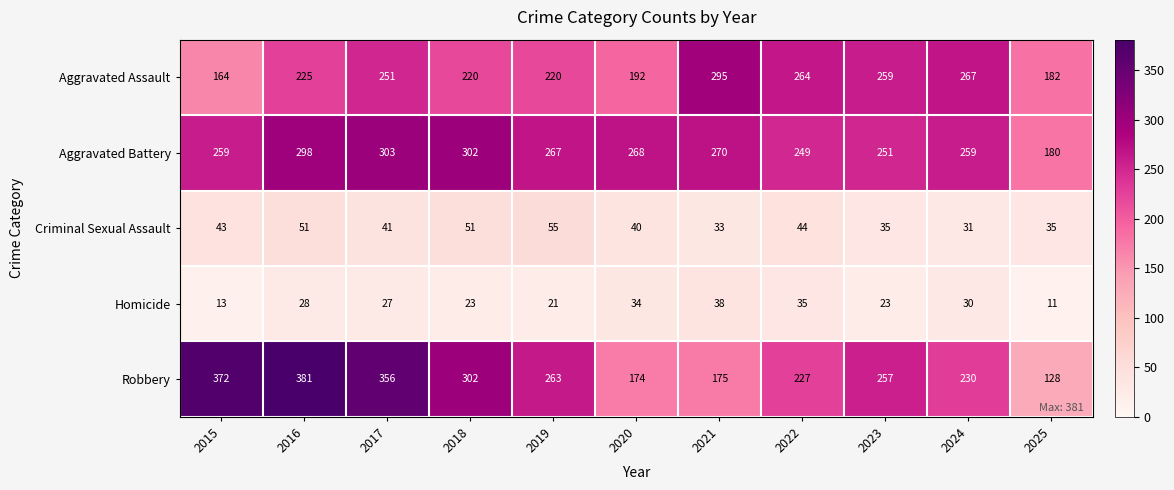

The value of Homicide at 2025 is 7. True or false?

False